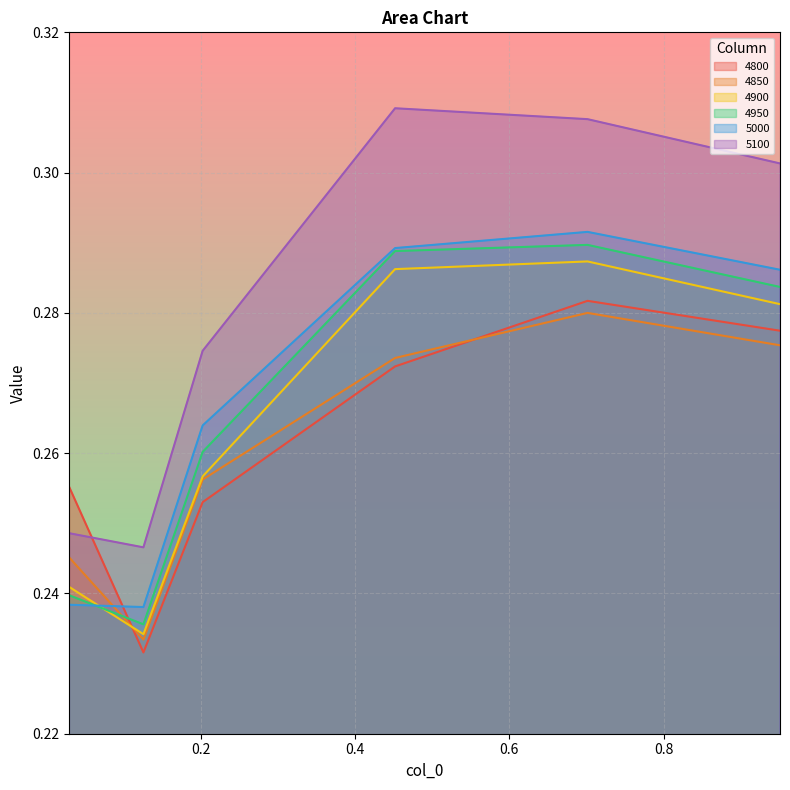

At how many categories does at least one series exceed 0?

6